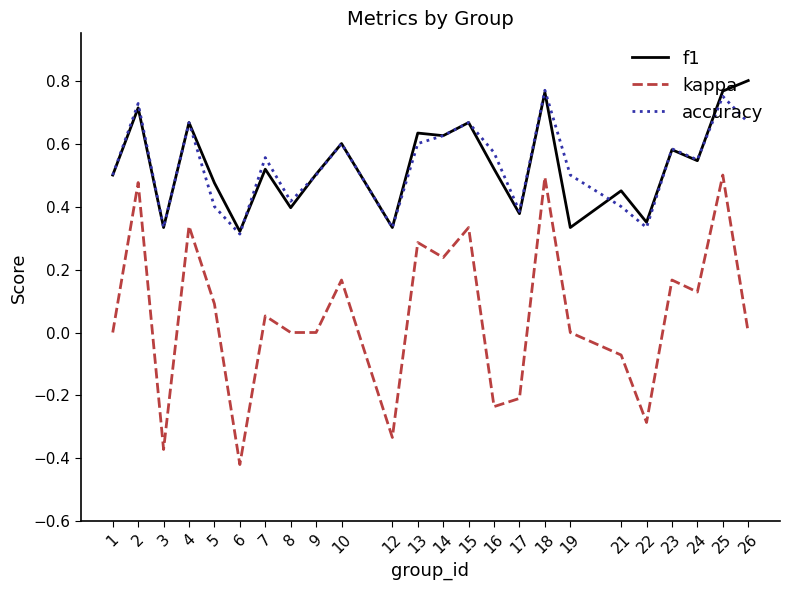

What is the total value across all series at 14?

1.5